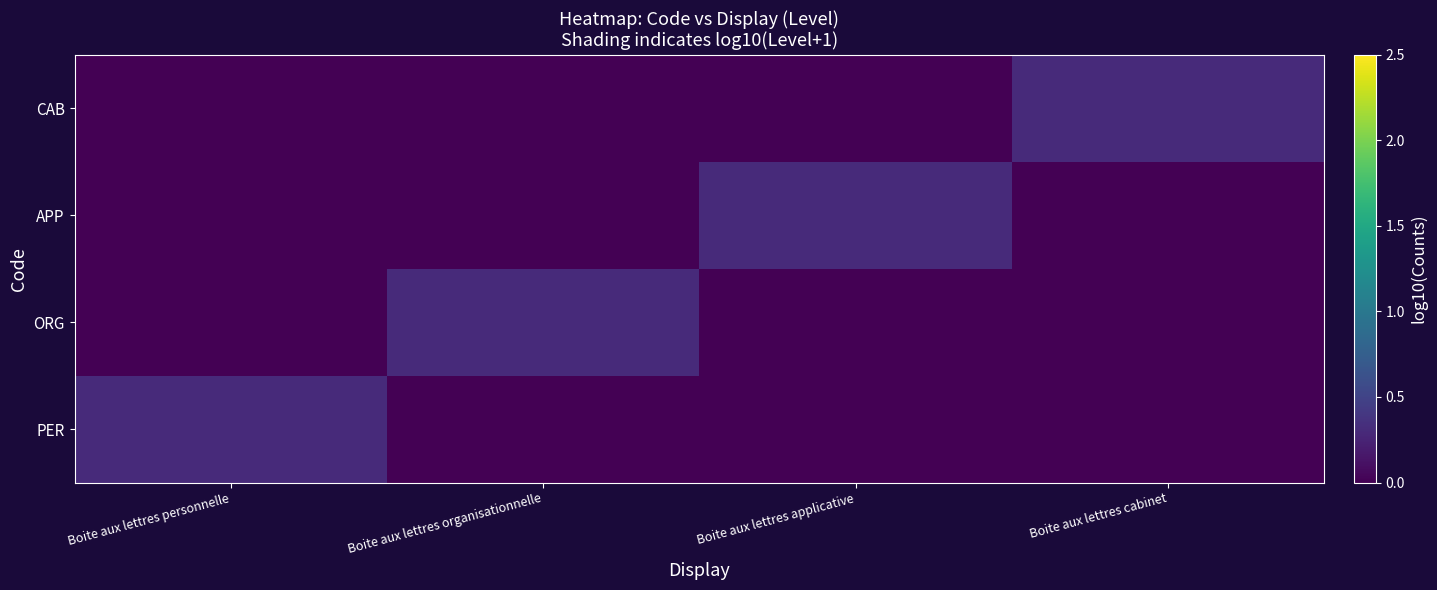

Reading left to right, extract all data points from this chart.

PER: Boite aux lettres personnelle=0.3	Boite aux lettres organisationnelle=0.0	Boite aux lettres applicative=0.0	Boite aux lettres cabinet=0.0
ORG: Boite aux lettres personnelle=0.0	Boite aux lettres organisationnelle=0.3	Boite aux lettres applicative=0.0	Boite aux lettres cabinet=0.0
APP: Boite aux lettres personnelle=0.0	Boite aux lettres organisationnelle=0.0	Boite aux lettres applicative=0.3	Boite aux lettres cabinet=0.0
CAB: Boite aux lettres personnelle=0.0	Boite aux lettres organisationnelle=0.0	Boite aux lettres applicative=0.0	Boite aux lettres cabinet=0.3